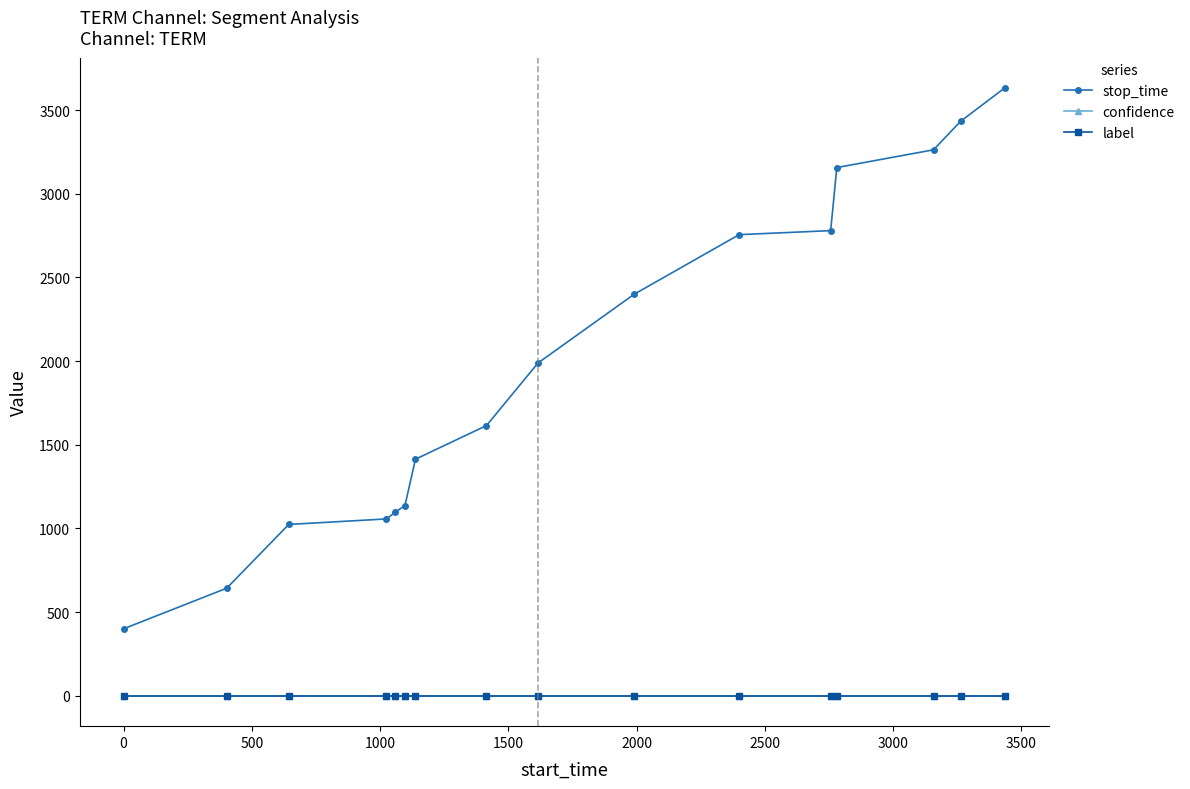

What is the maximum value for stop_time?

3632.0